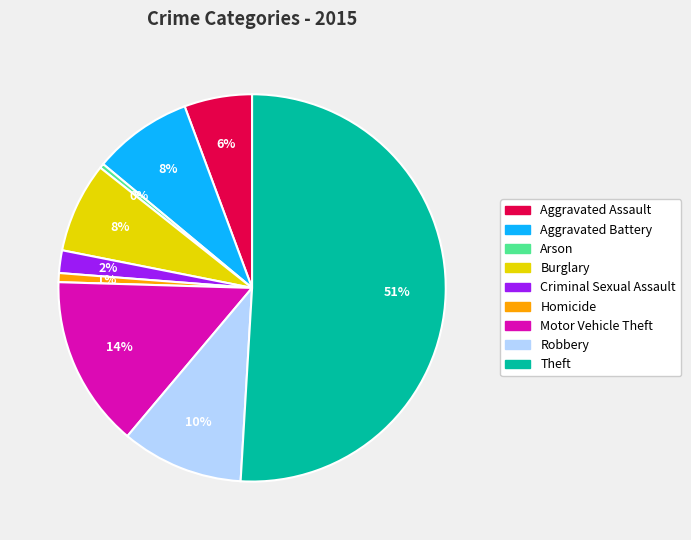

What percentage is the Criminal Sexual Assault slice, to the nearest percent?

2%